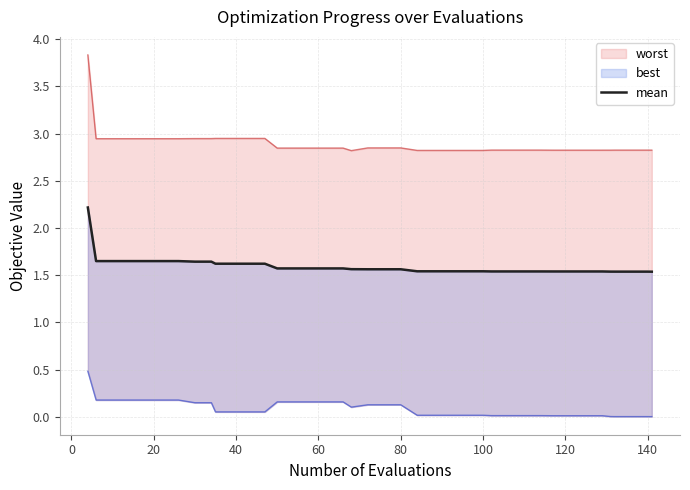

What is the average value?

1.6